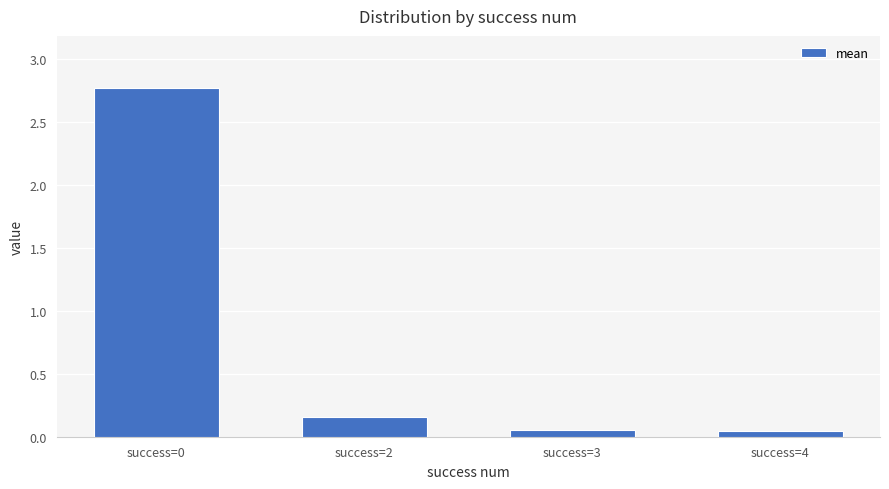

What is the sum of all values?

3.0